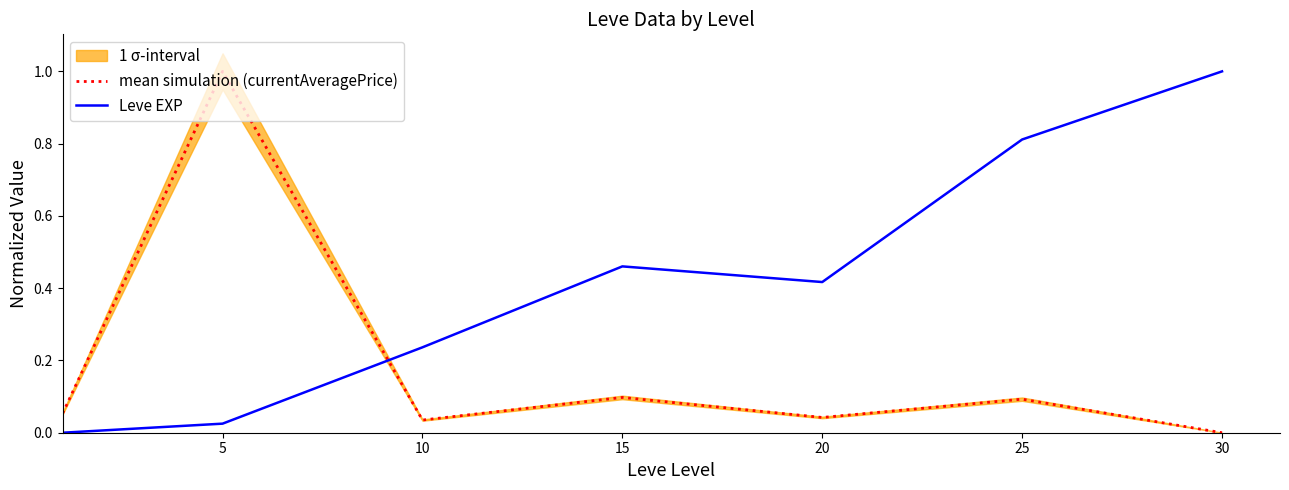

Is the value of mean simulation (currentAveragePrice) at 30 greater than the value of Leve EXP at 5?

No